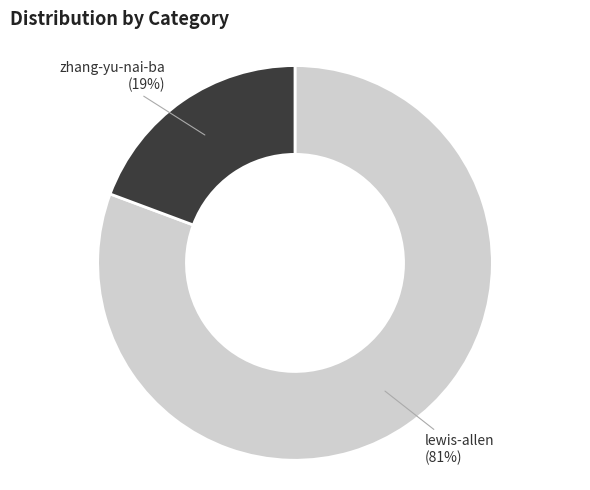

Is there a majority slice in this chart?

Yes